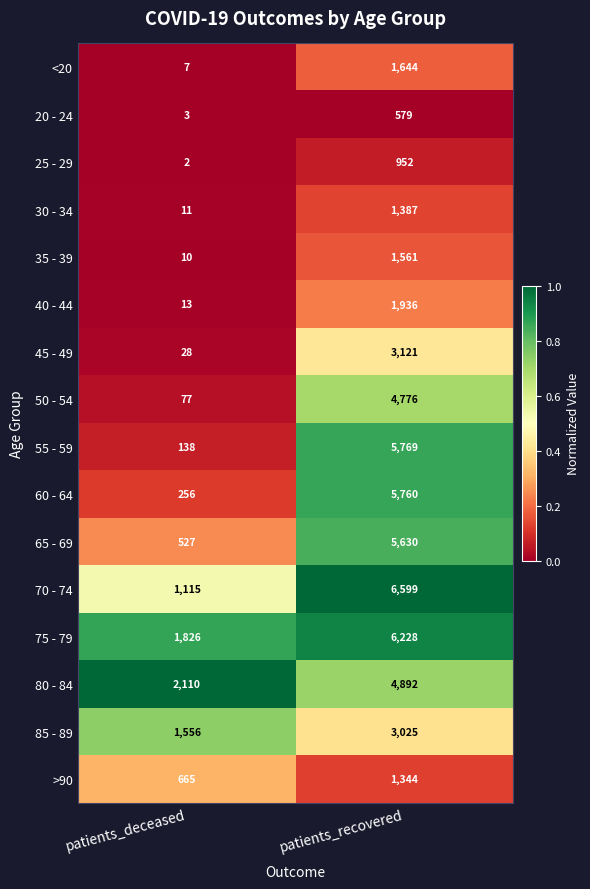

At which category is the sum across all series the highest?

patients_recovered